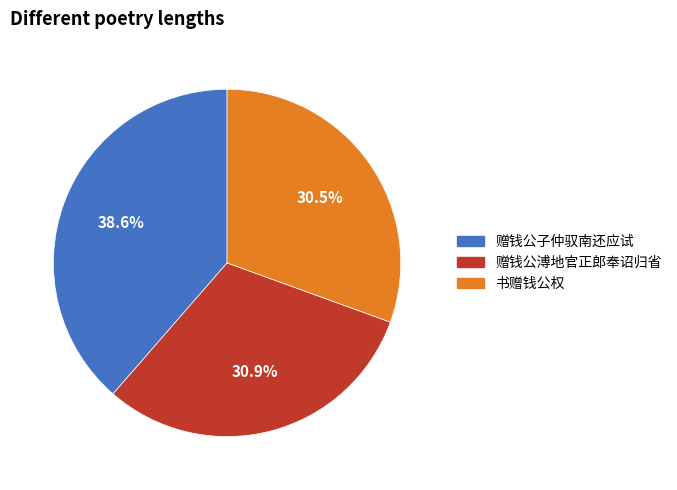

Which has a higher value, 赠钱公子仲驭南还应试 or 书赠钱公权?

赠钱公子仲驭南还应试